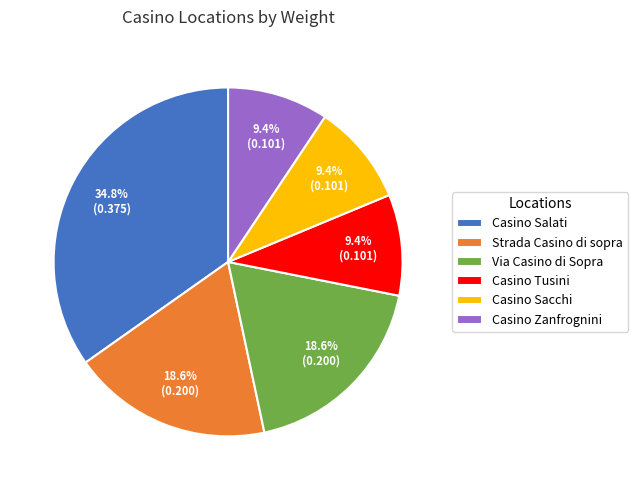

What is the largest slice in the pie chart?

Casino Salati